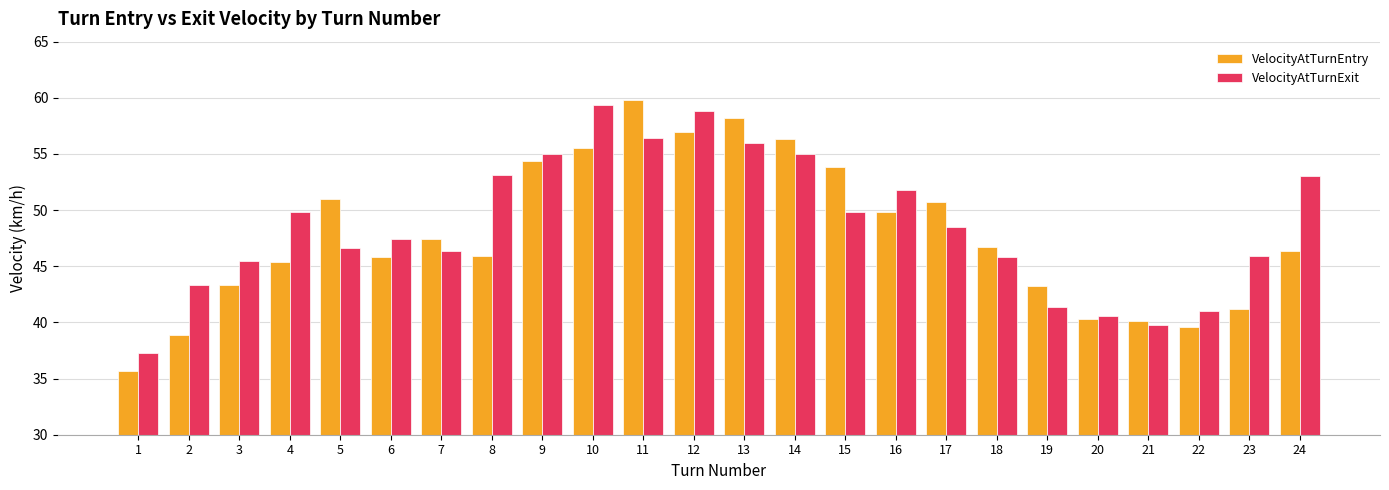

What is the spread (max minus min) of values at 4?

4.4